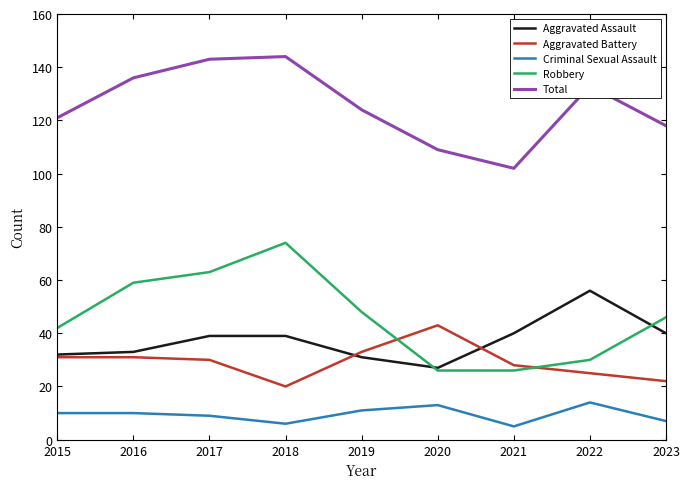

True or false: Aggravated Assault and Total intersect in this chart.

False